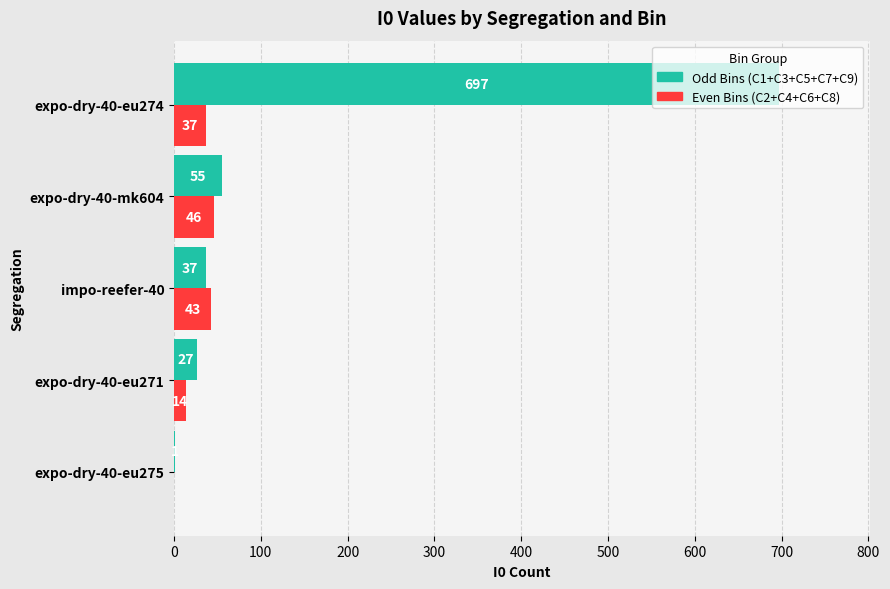

Is it true that Even Bins (C2+C4+C6+C8) equals 14 at expo-dry-40-eu271?

True